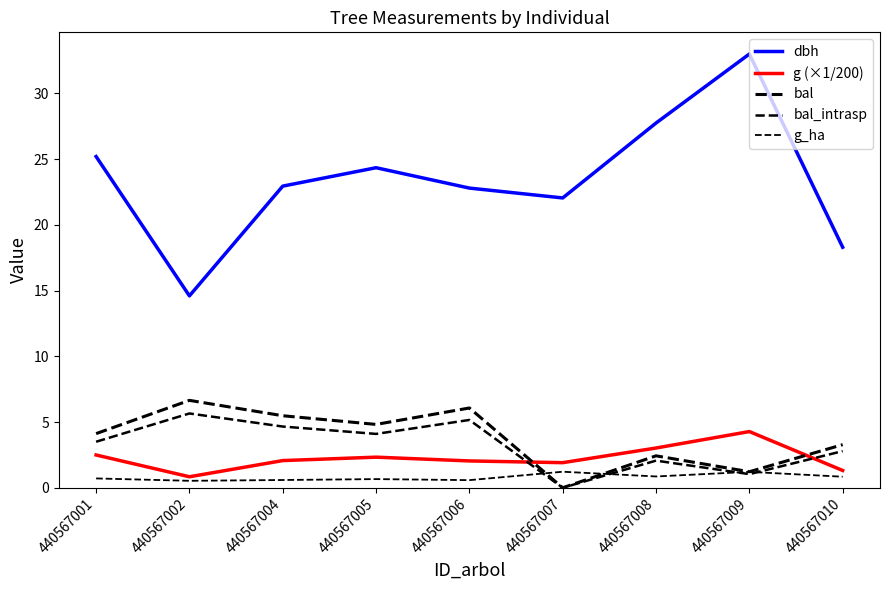

How many lines are shown in the chart?

5